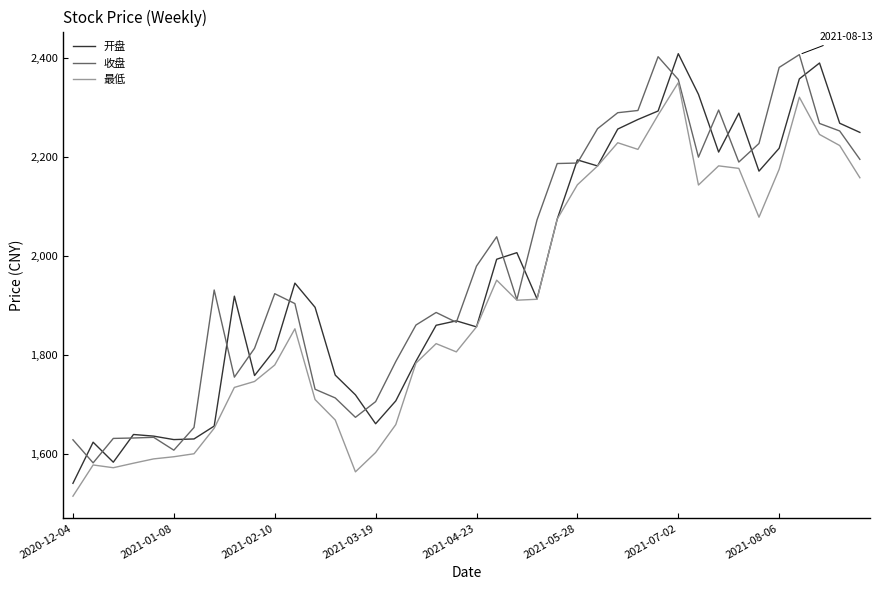

Which series has the widest spread of values?

开盘